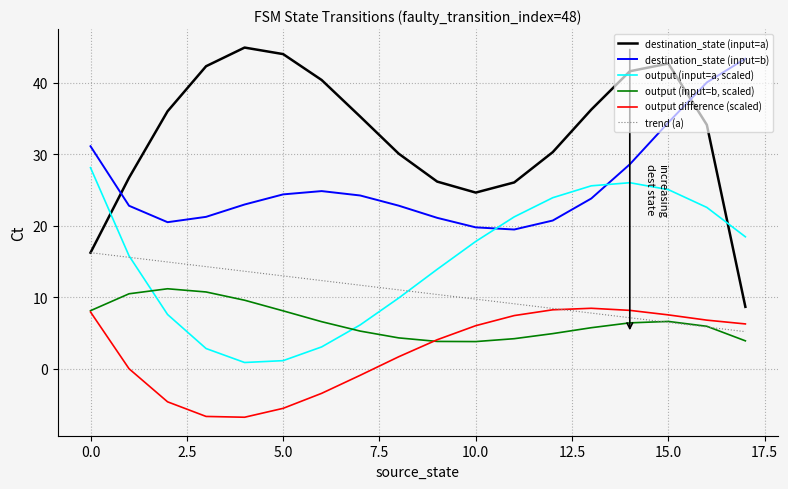

What are all the series names shown in the legend?

destination_state (input=a), destination_state (input=b), output (input=a, scaled), output (input=b, scaled), output difference (scaled), trend (a)